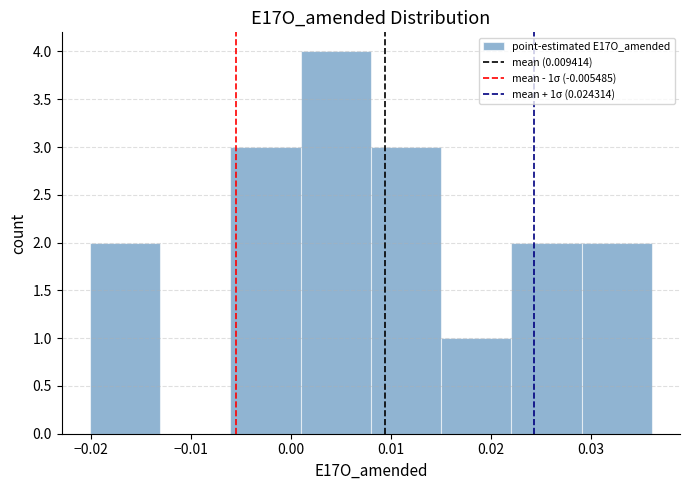

Which range on the x-axis has the tallest bar?

0.001 to 0.008